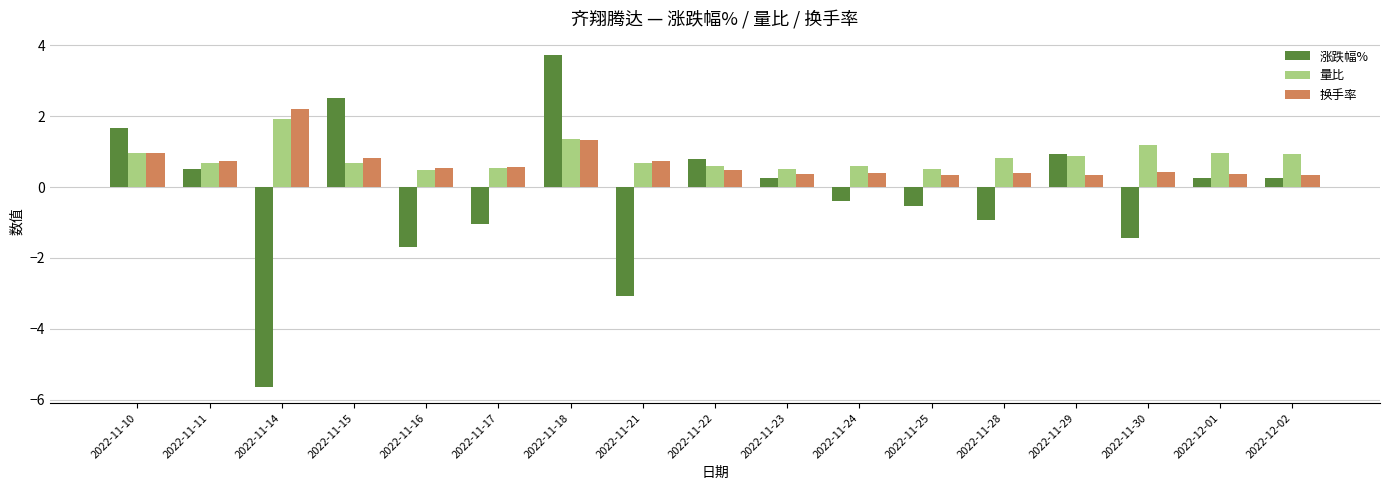

What is the spread (max minus min) of values at 2022-11-29?

0.6